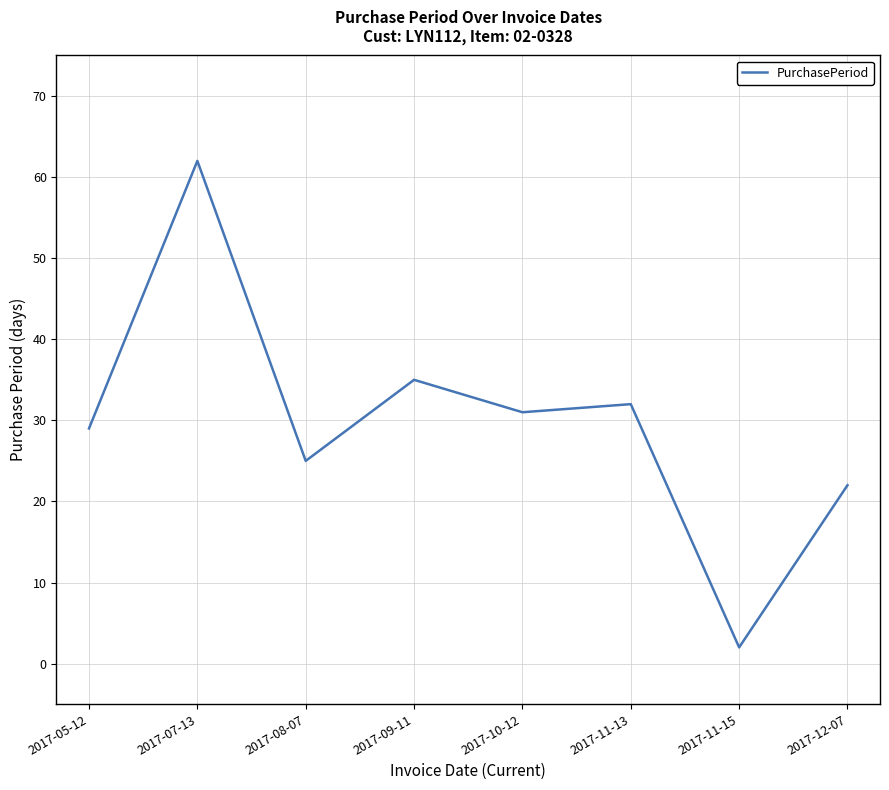

What is the change in value from 2017-05-12 to 2017-10-12?

+2